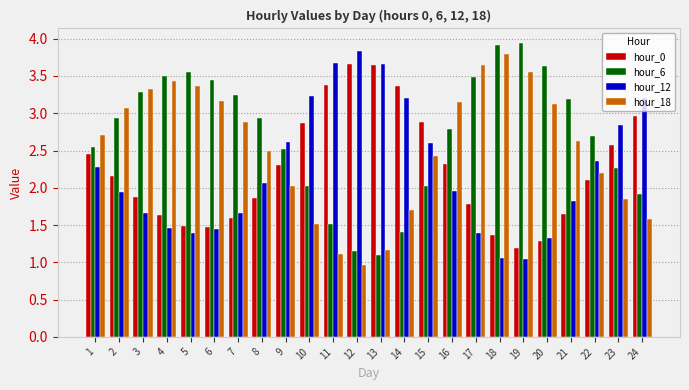

What is the difference between the maximum and minimum values in the hour_12 series?

2.8